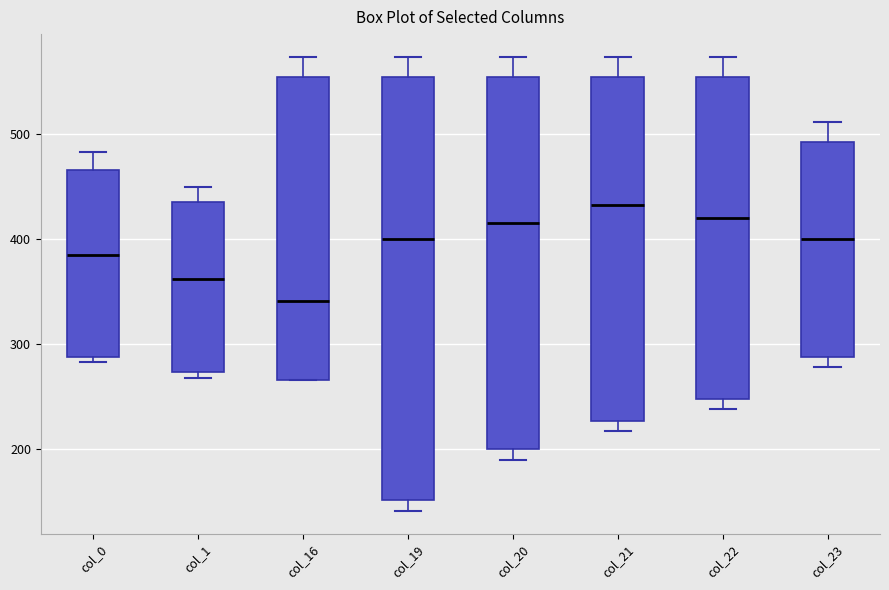

Reading left to right, read every box against the y-axis: the position of its median line, the range the box covers, and the ends of its whiskers. The values are not printed on the chart, so give them approximately, as read against the axis.

col_0: median 380, box 290 to 470, whiskers 280 to 480
col_1: median 360, box 270 to 430, whiskers 270 (just below the box's lower edge) to 450
col_16: median 340, box 270 to 550, whiskers 270 to 570
col_19: median 400, box 150 to 550, whiskers 140 to 570
col_20: median 410, box 200 to 550, whiskers 190 to 570
col_21: median 430, box 230 to 550, whiskers 220 to 570
col_22: median 420, box 250 to 550, whiskers 240 to 570
col_23: median 400, box 290 to 490, whiskers 280 to 510